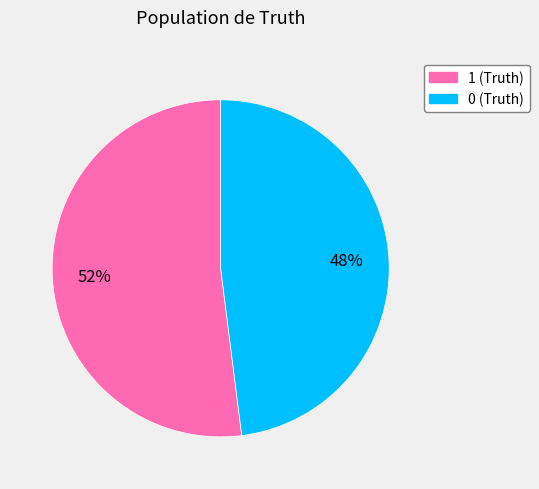

Which slice is the largest?

1